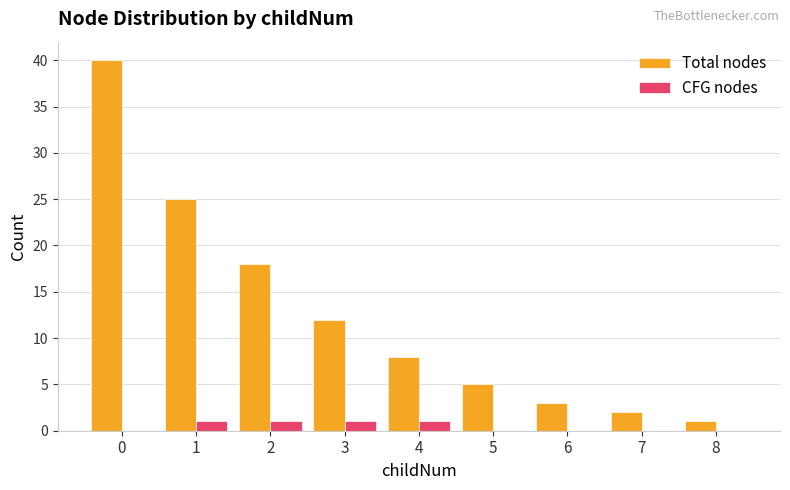

How many distinct data groups are displayed?

2